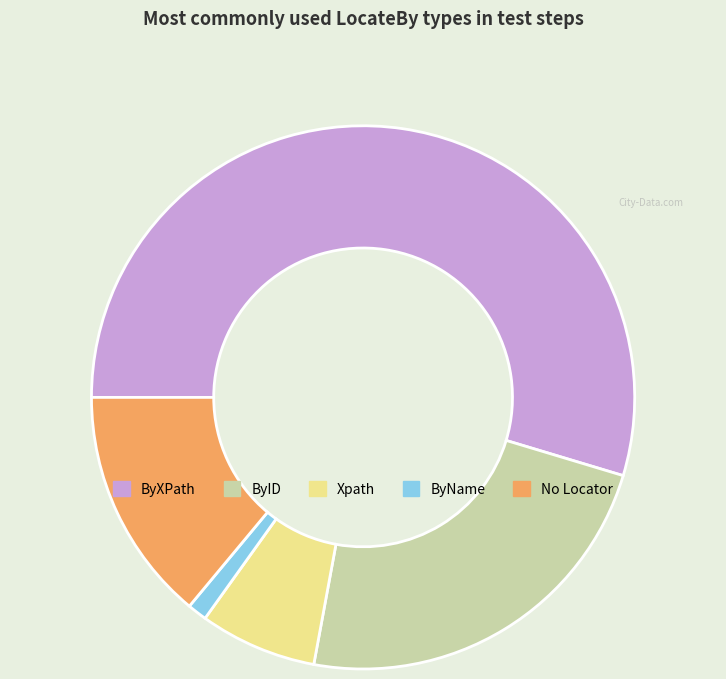

The ByXPath slice represents 49% of the pie. True or false?

False